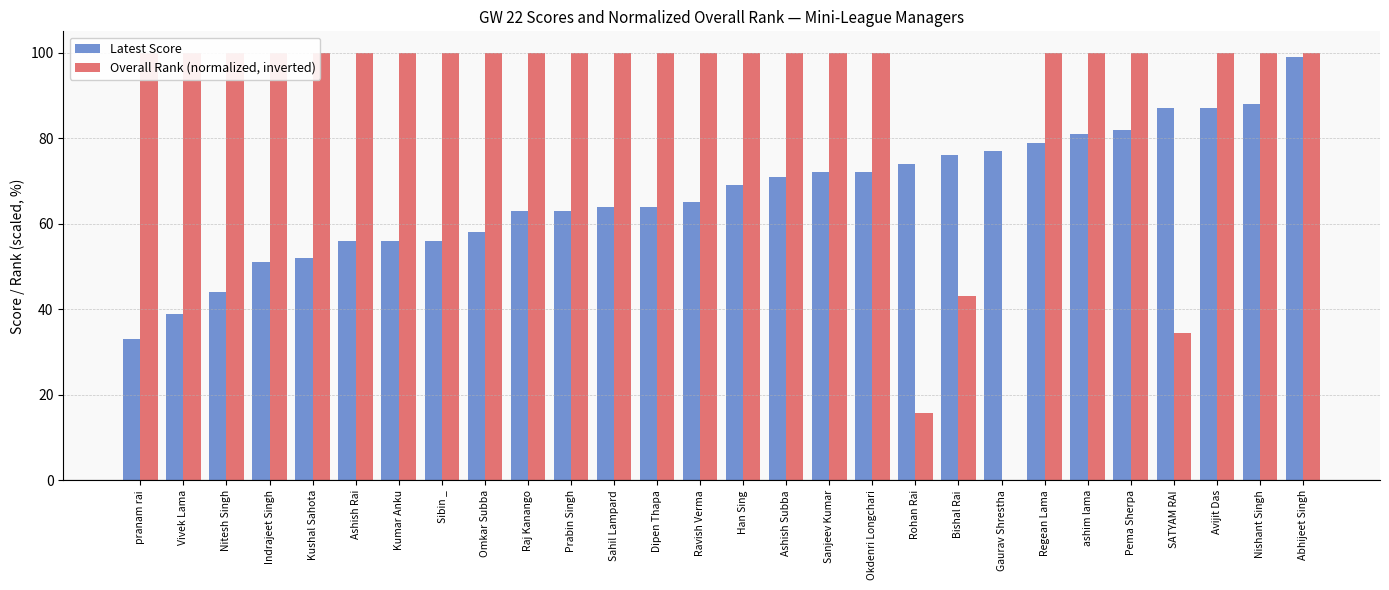

Is the value of Latest Score at Han Sing greater than the value of Overall Rank (normalized, inverted) at Omkar Subba?

No